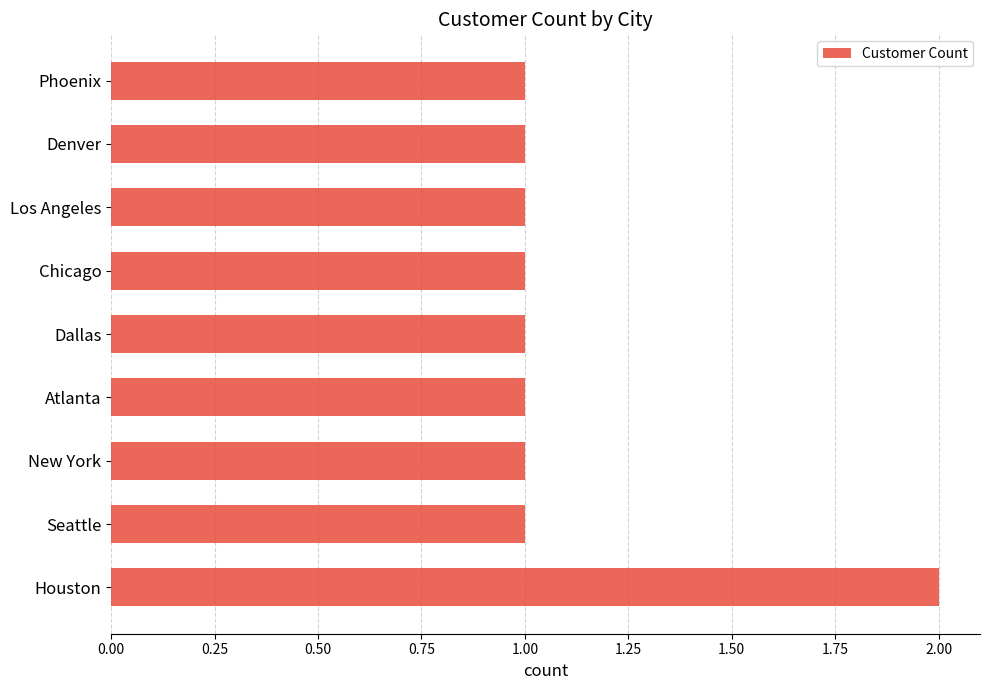

Is it true that the value at Denver is 0?

False